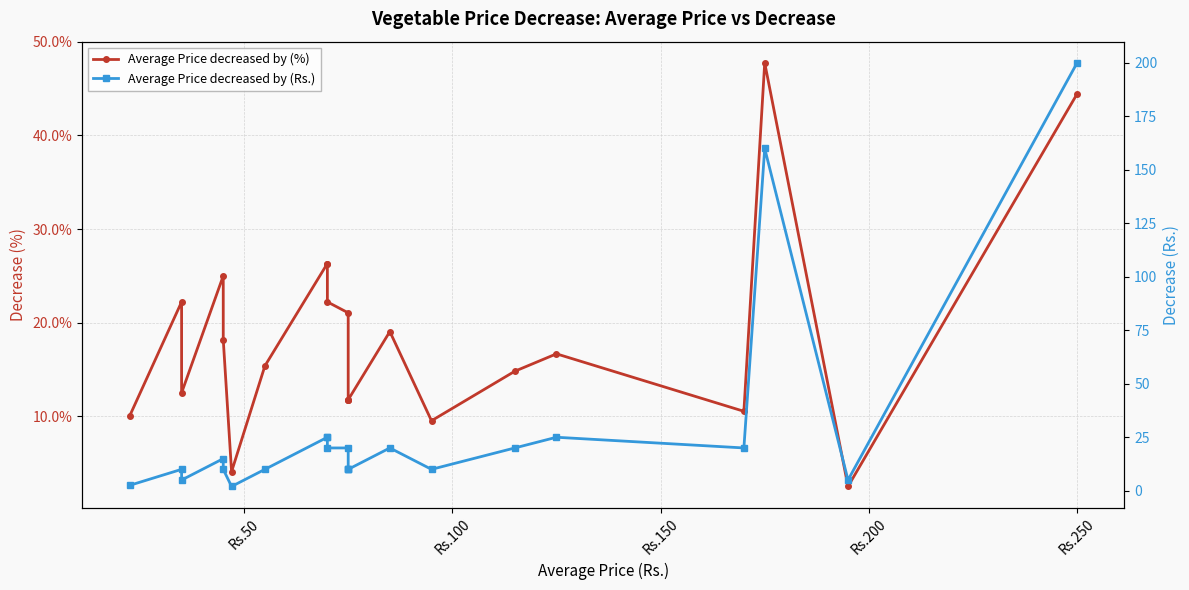

Rank the series by their maximum value, from highest to lowest.

Average Price decreased by (Rs.), Average Price decreased by (%)